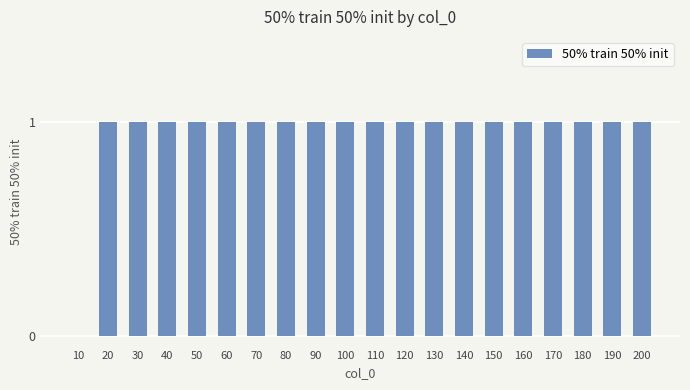

True or false: the data shows 1 at 70.

True